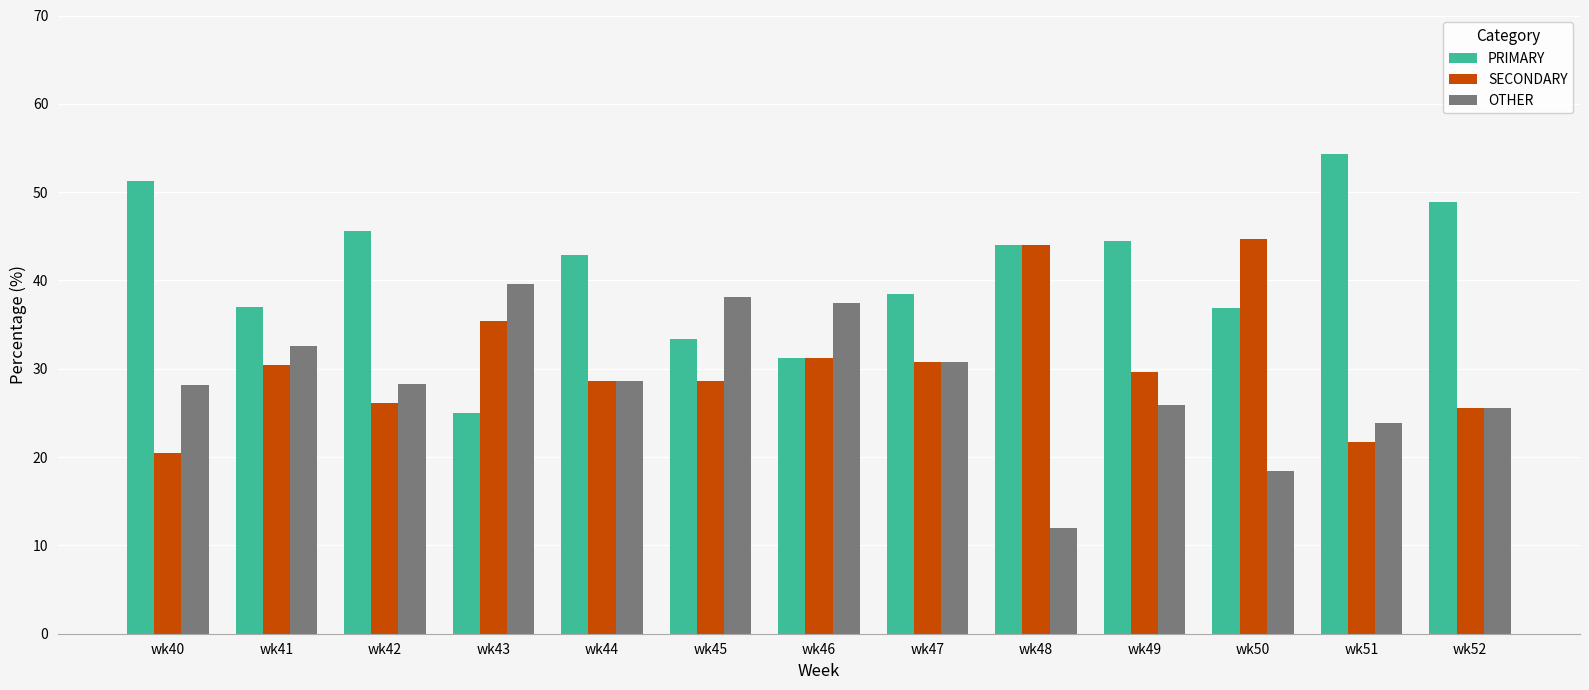

Is the value of OTHER at wk47 greater than the value of SECONDARY at wk42?

Yes